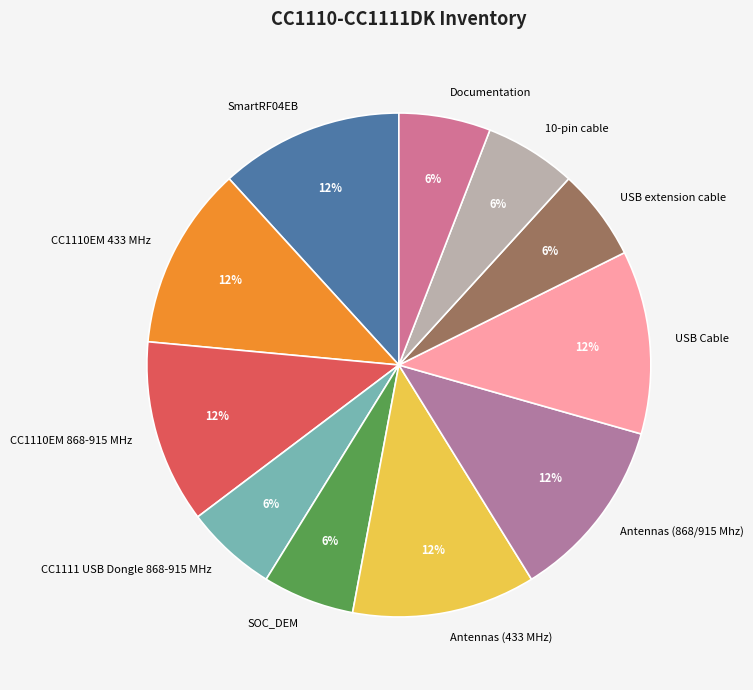

Which has a higher value, 10-pin cable or Antennas (433 MHz)?

Antennas (433 MHz)